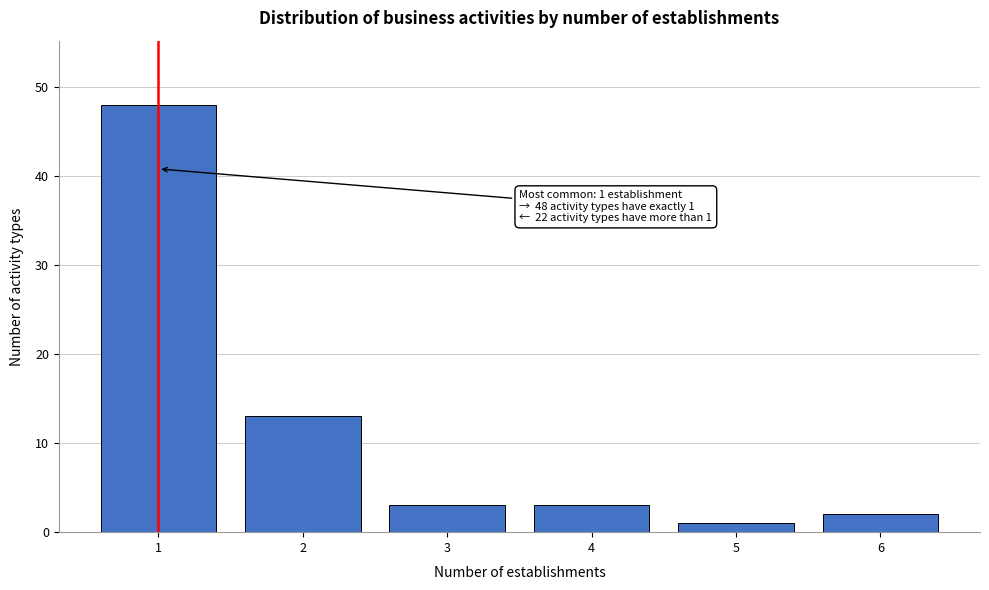

Reading left to right, what are all the values shown in this chart?

48	13	3	3	1	2